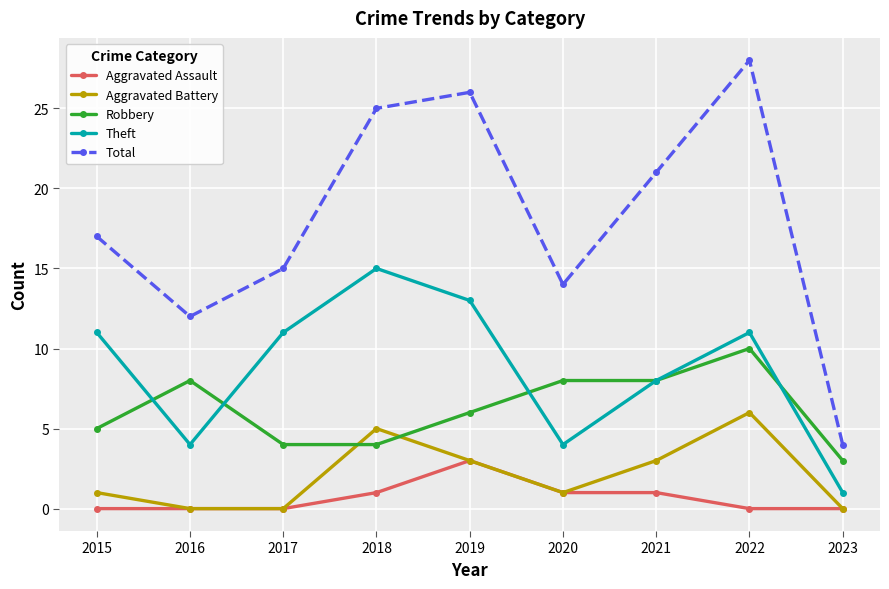

What is the value of the Total point at the 5th from the left?

26